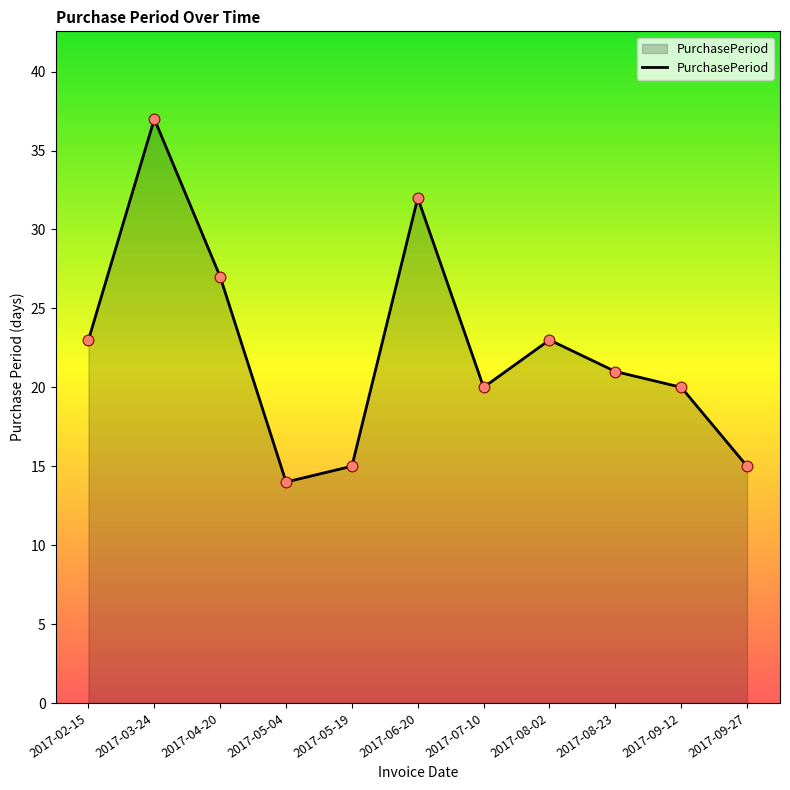

What is the change in value from 2017-03-24 to 2017-09-12?

-17